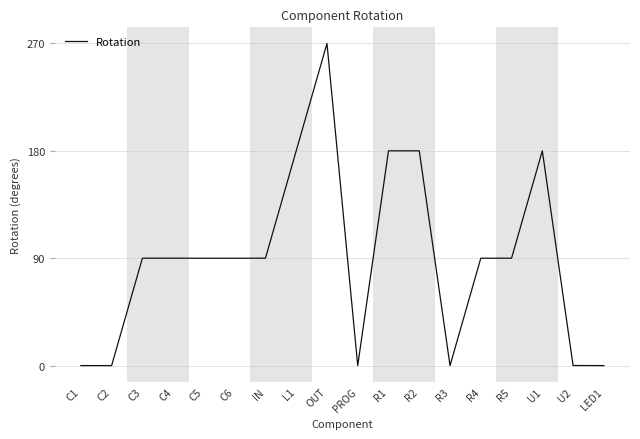

What is the difference between the values at R1 and PROG?

180.0